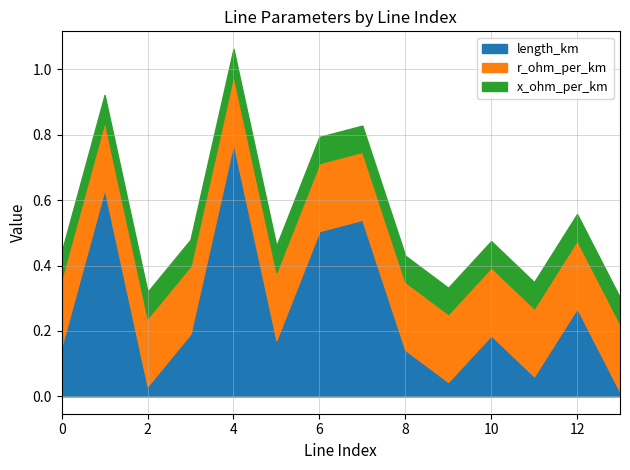

True or false: x_ohm_per_km and length_km intersect in this chart.

True